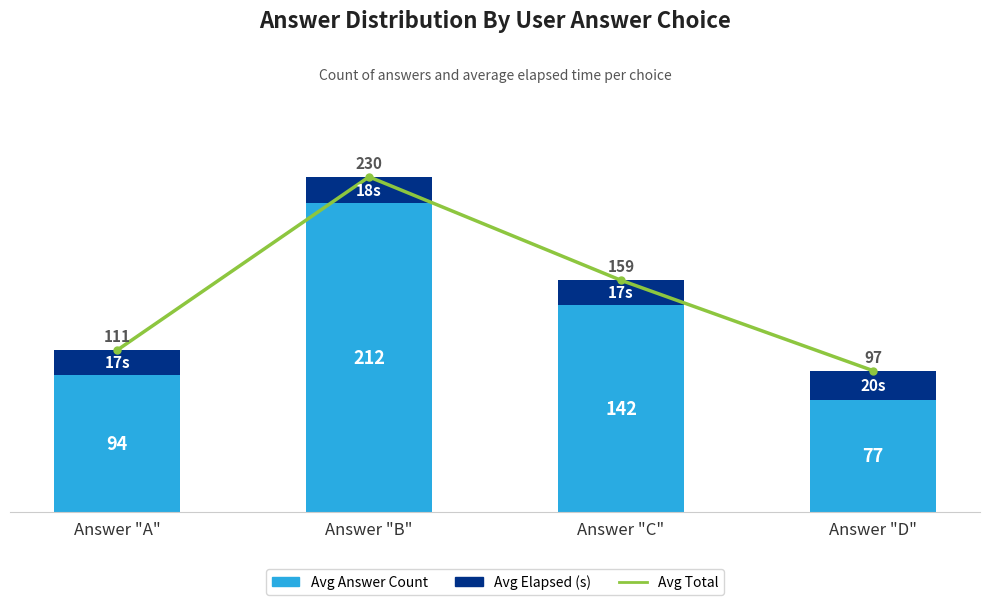

What is the value of the Avg Elapsed (s) bar at the 3rd from the left?

17